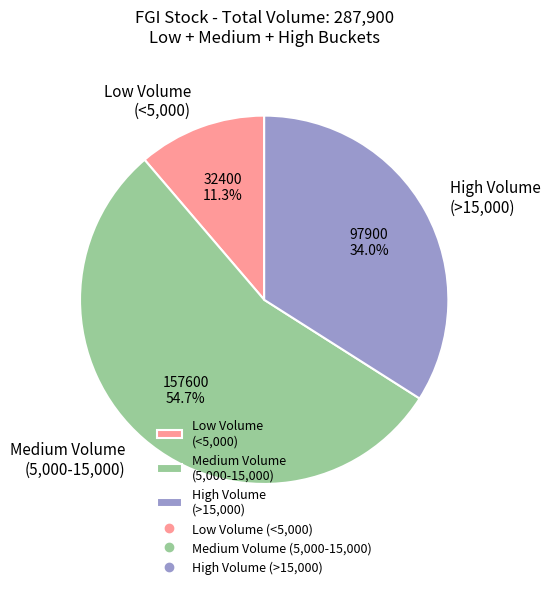

Between Medium Volume (5,000-15,000) and High Volume (>15,000), which is larger?

Medium Volume (5,000-15,000)